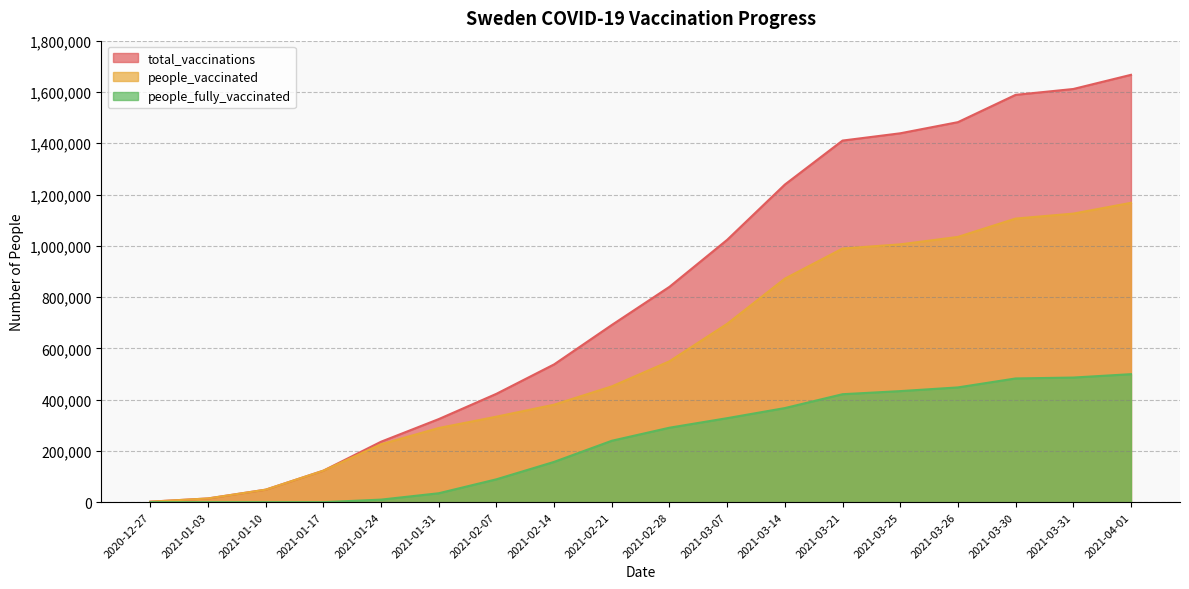

True or false: people_fully_vaccinated and total_vaccinations intersect in this chart.

False